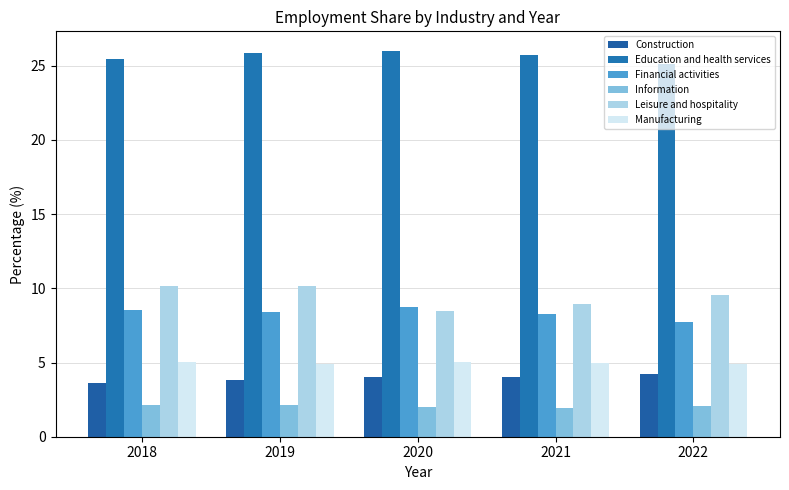

What is the average value of the Education and health services series?

25.6